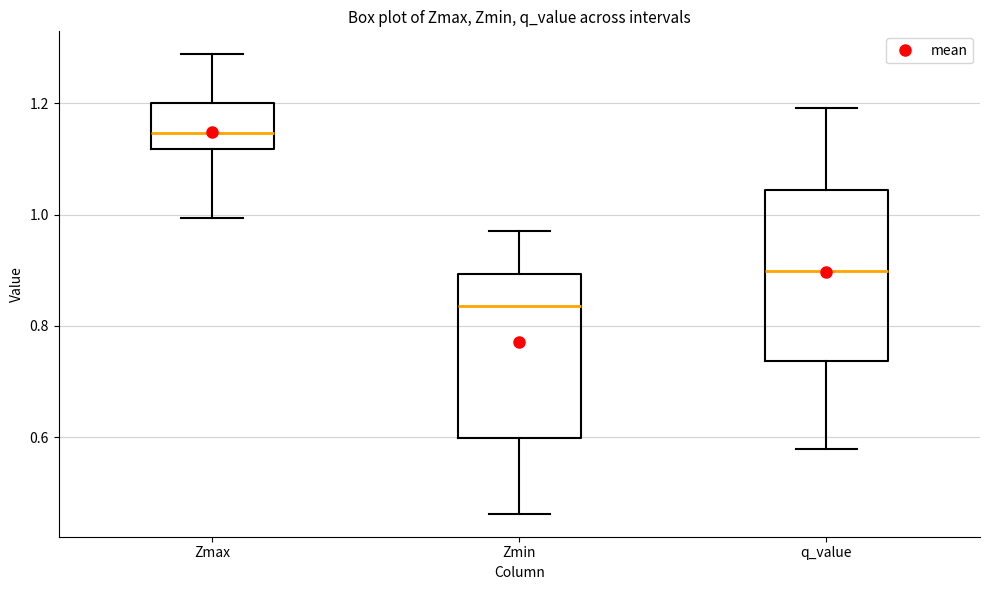

Which box's median line is the highest?

Zmax